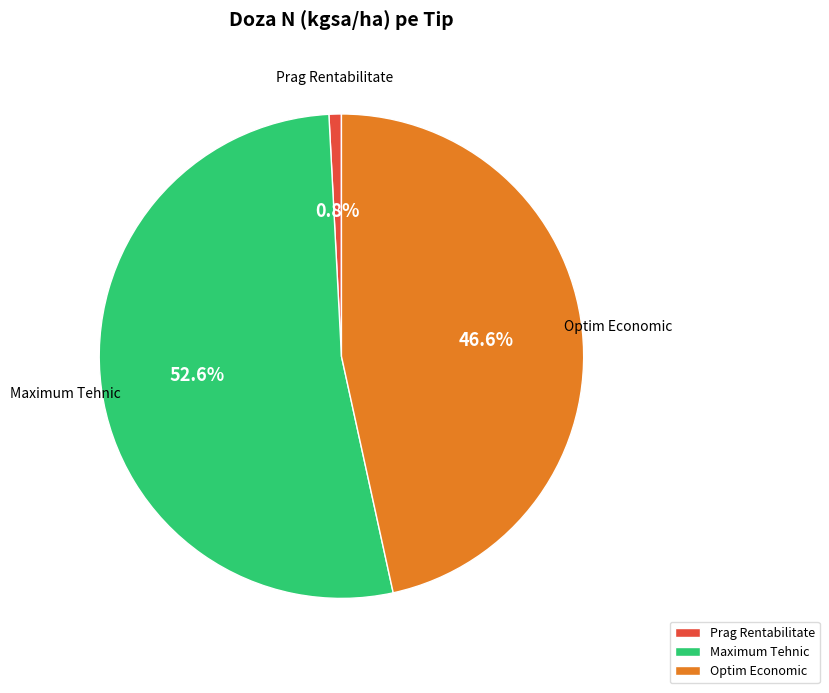

Rank the categories by value from lowest to highest.

Prag Rentabilitate, Optim Economic, Maximum Tehnic